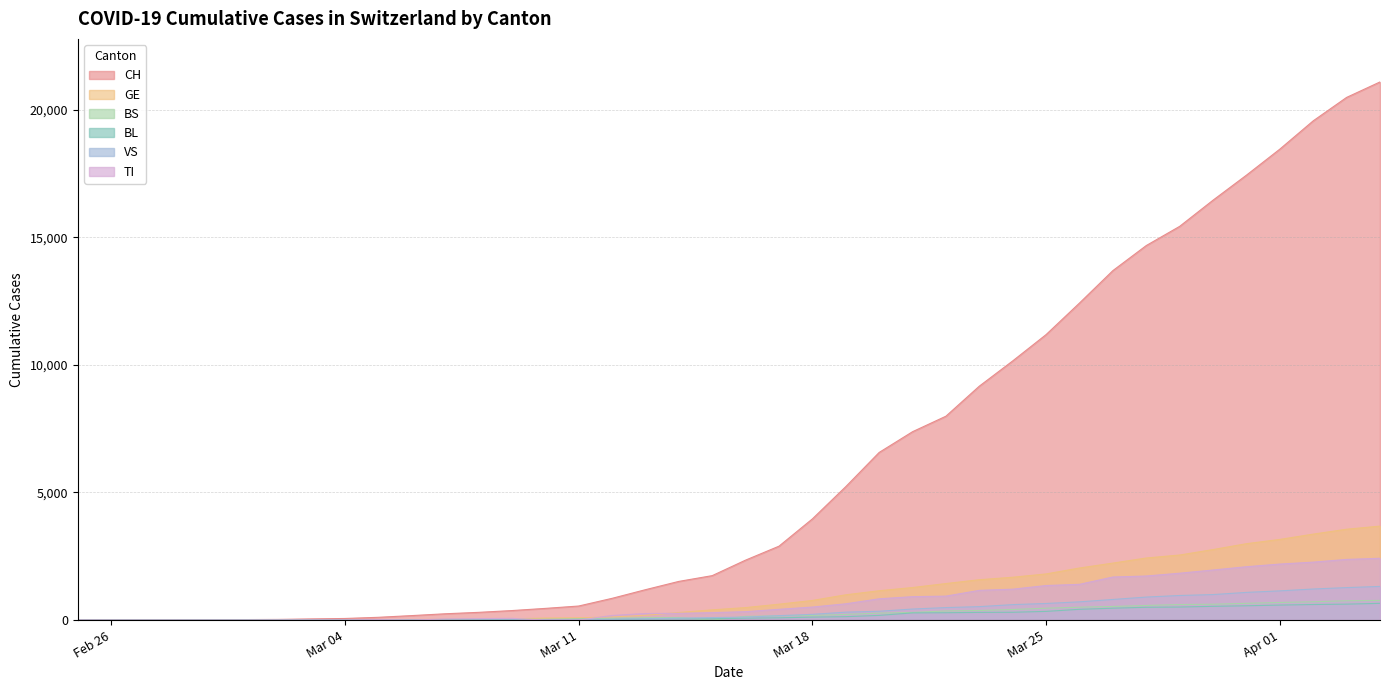

What is the value of the CH point at the 22nd from the left?

2896